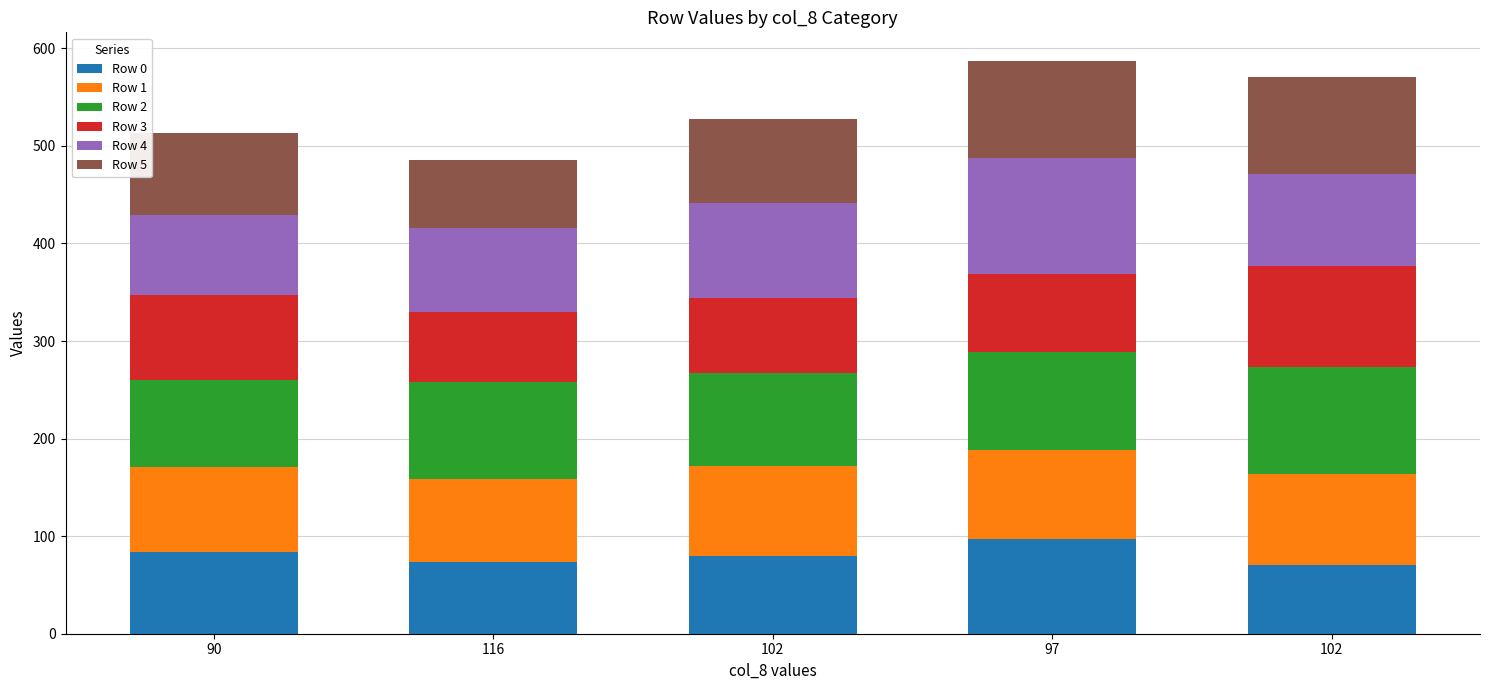

Does the chart contain stacked bars?

Yes